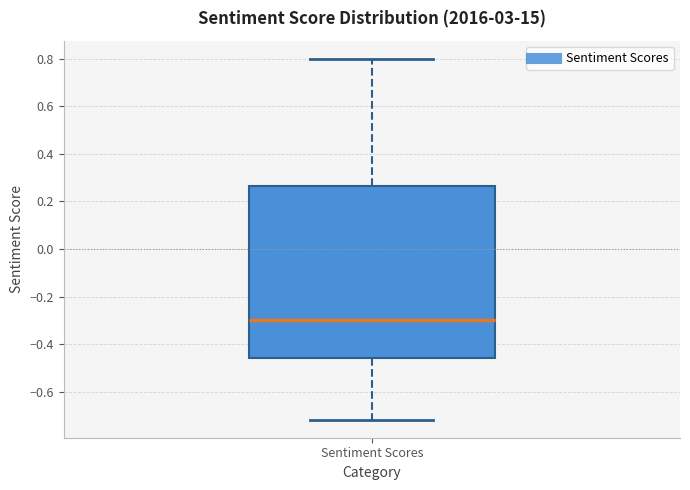

Read this box plot against the y-axis: the position of the median line, the range covered by the box, and the ends of both whiskers. The values are not printed on the chart, so give them approximately, as read against the axis.

median -0.30, box -0.46 to 0.26, whiskers -0.72 to 0.80